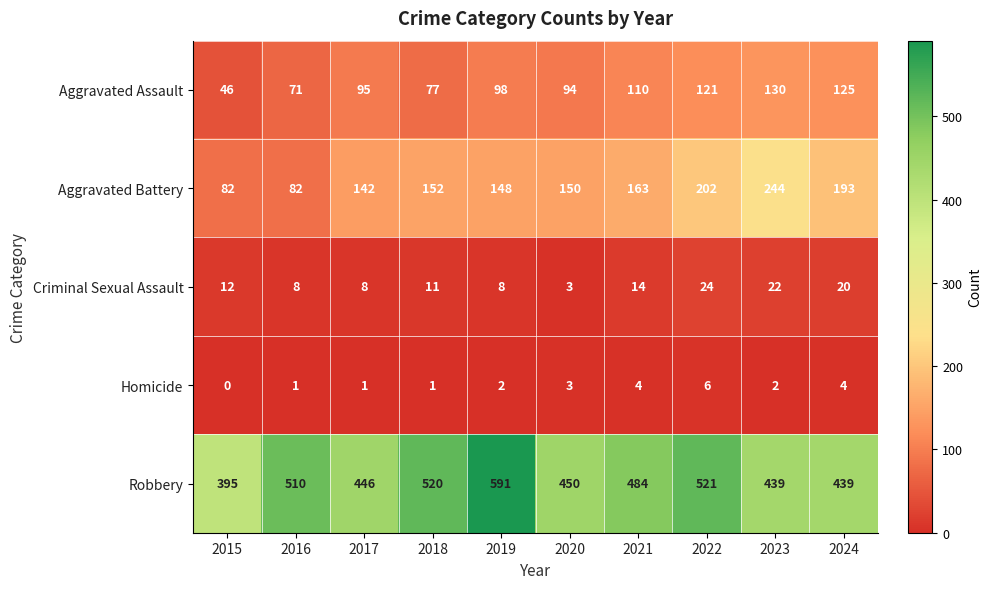

What value does the Aggravated Battery series have at 2017?

142